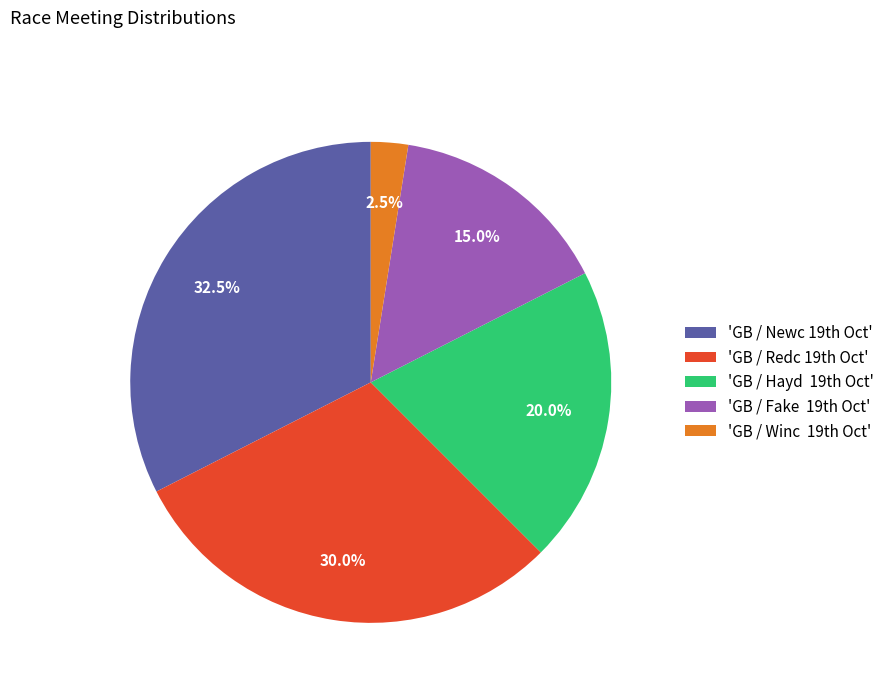

To the nearest percent, what is the average slice percentage?

20%